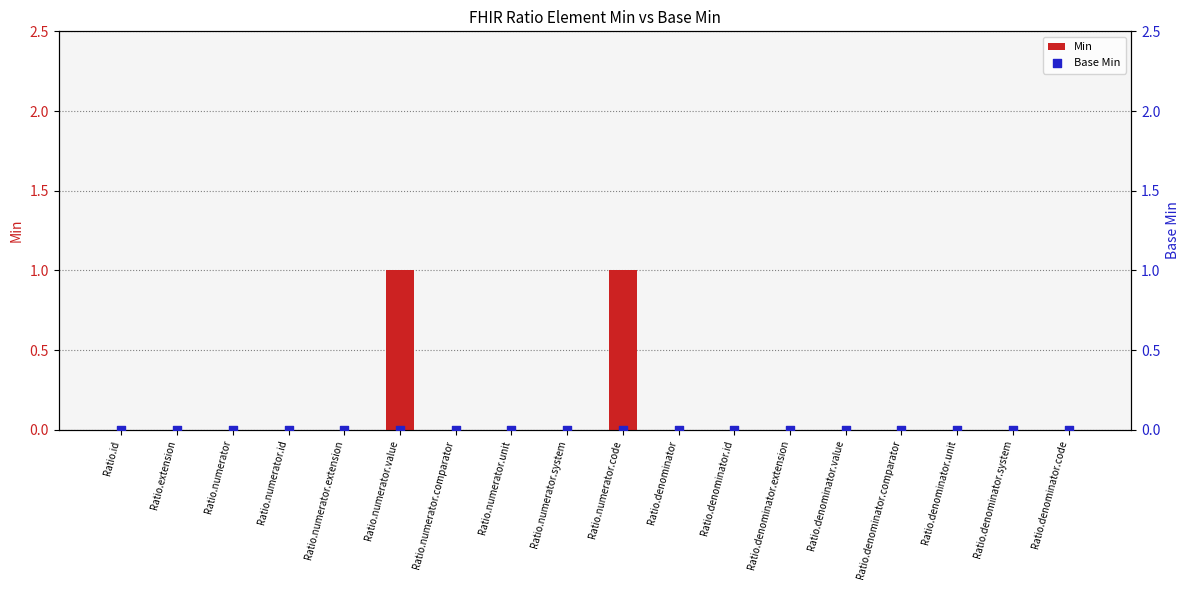

At how many categories does at least one series exceed 0?

2